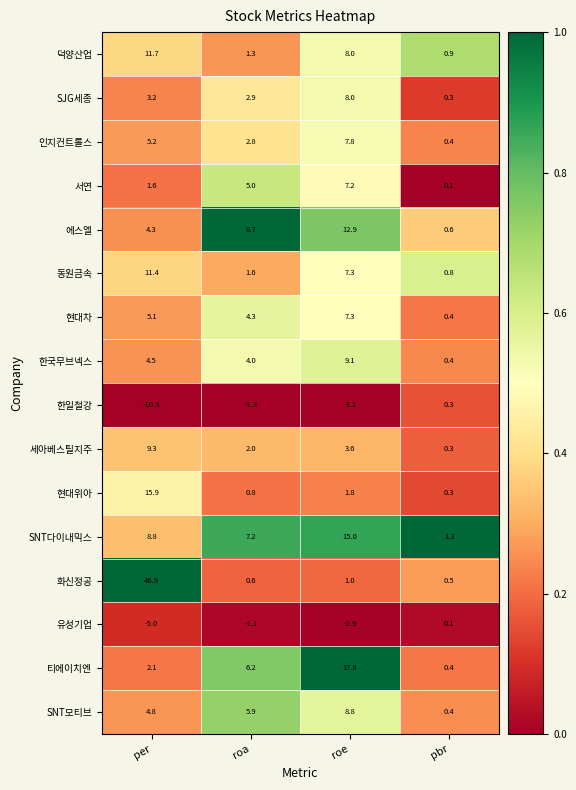

Which series changed the most between per and roa?

화신정공